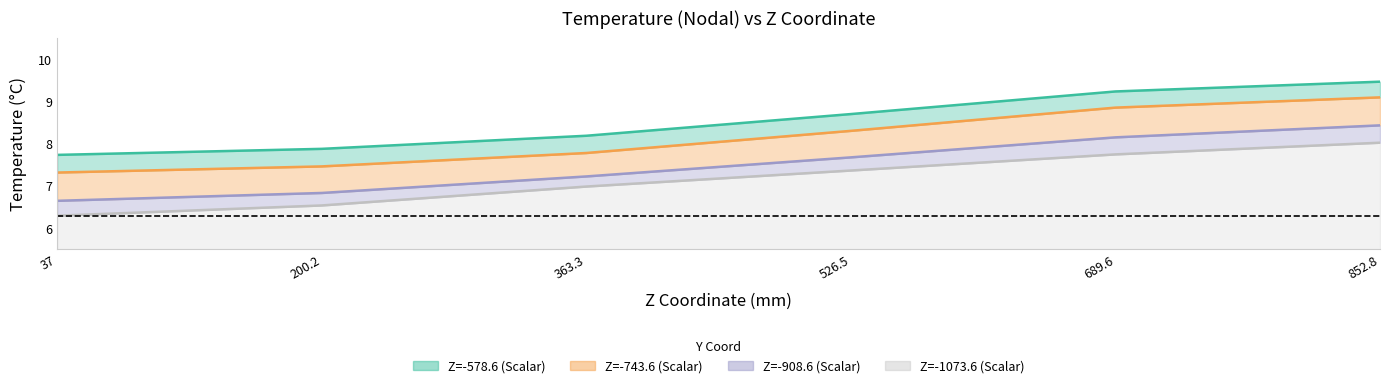

At 200.2, list the series in order from largest to smallest.

Z=-578.6 (Scalar), Z=-743.6 (Scalar), Z=-908.6 (Scalar), Z=-1073.6 (Scalar)